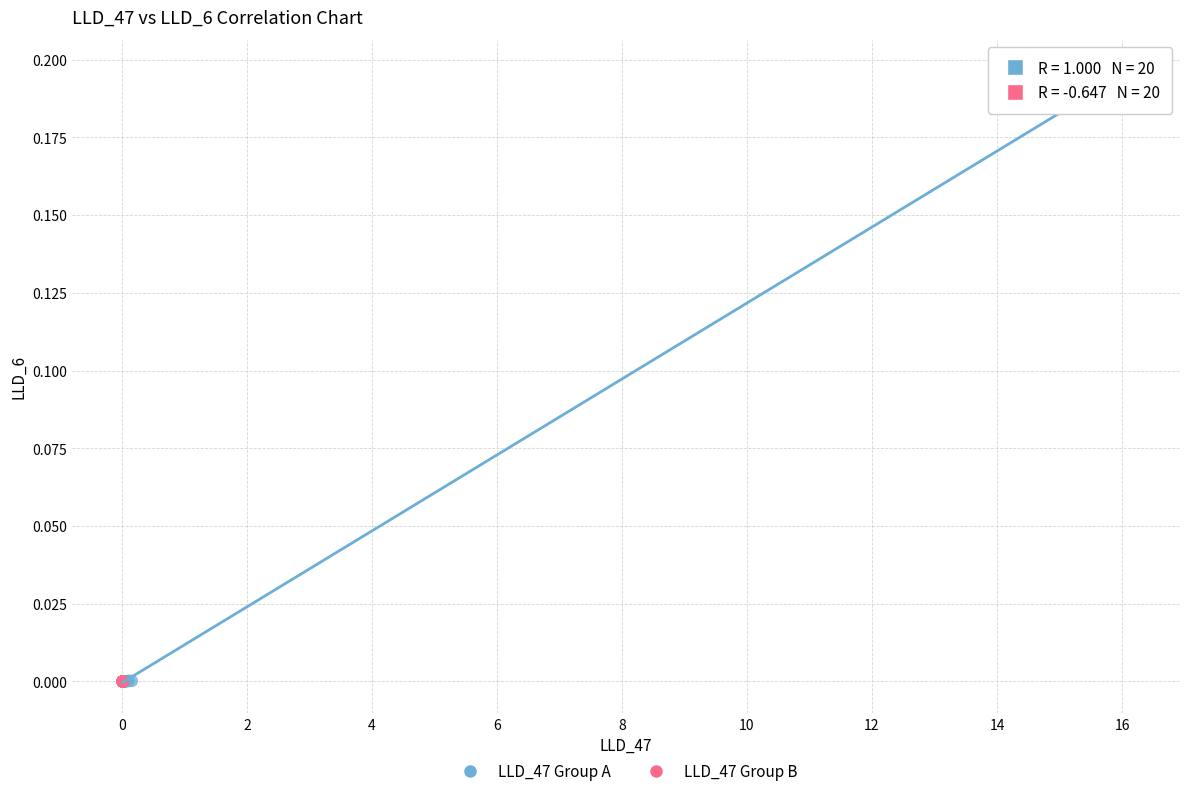

Which series has the widest spread of Y values?

LLD_47 Group A